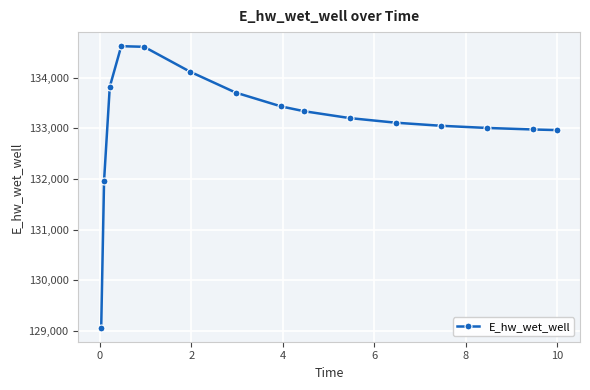

What is the value of the 13th point from the left?

133009.8